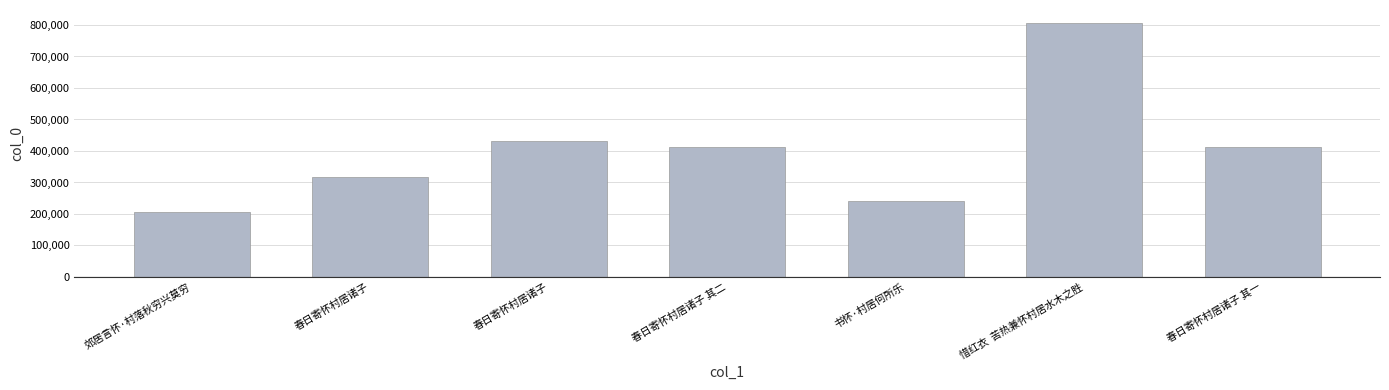

What is the minimum value shown in the chart?

206698